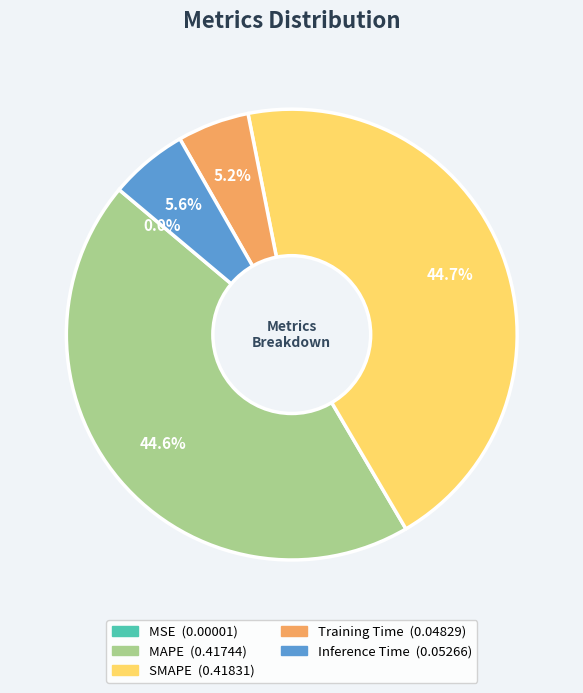

Is there any slice that represents more than half of the pie?

No